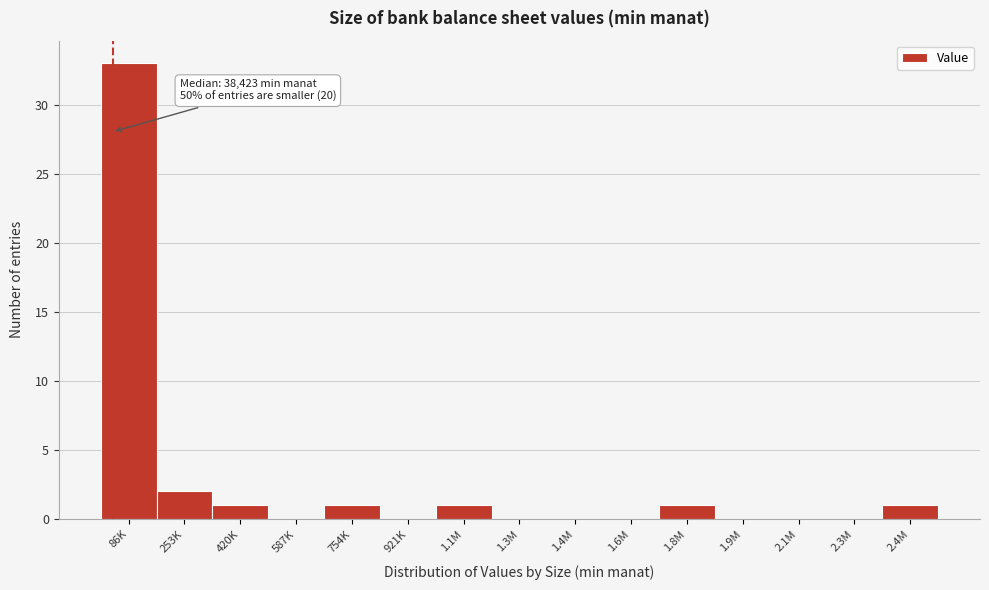

Reading right to left, list all the values displayed in this chart.

2.4M=1	2.3M=0	2.1M=0	1.9M=0	1.8M=1	1.6M=0	1.4M=0	1.3M=0	1.1M=1	921K=0	754K=1	587K=0	420K=1	253K=2	86K=33